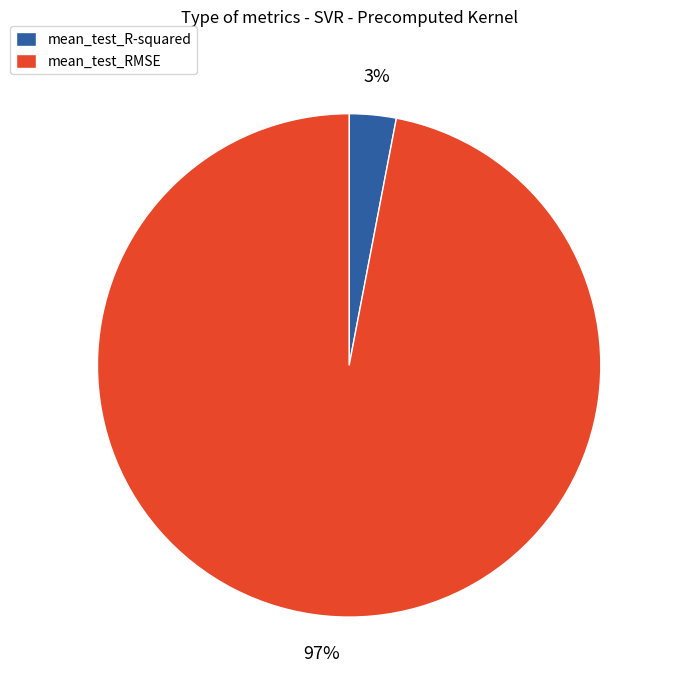

True or false: mean_test_RMSE accounts for 97% of the total.

True